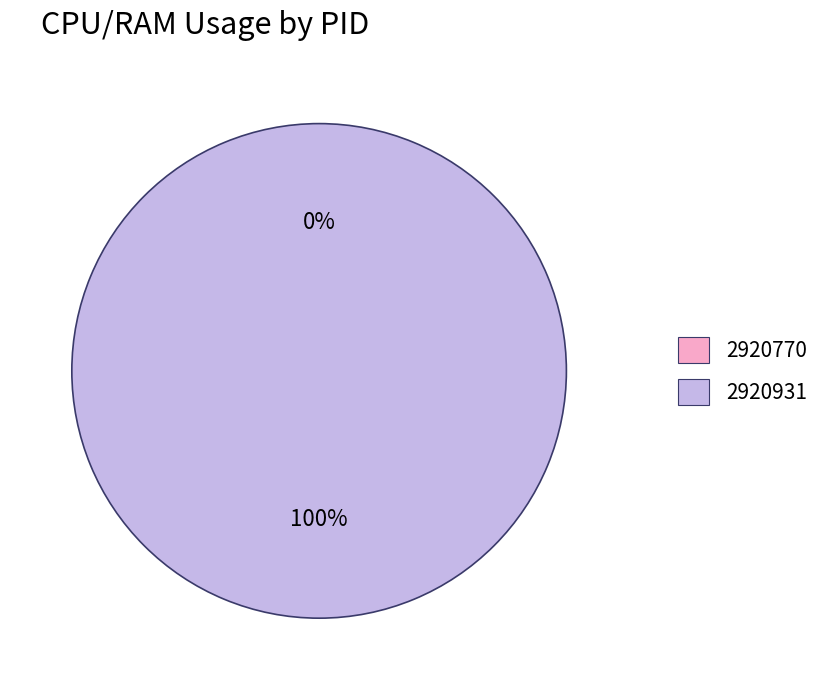

Count the number of slices in the pie.

2